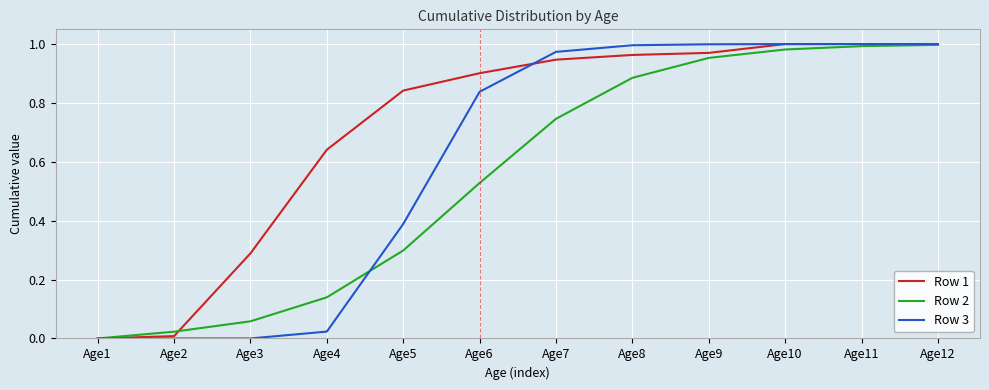

What is the sum of all Row 2 values?

6.6